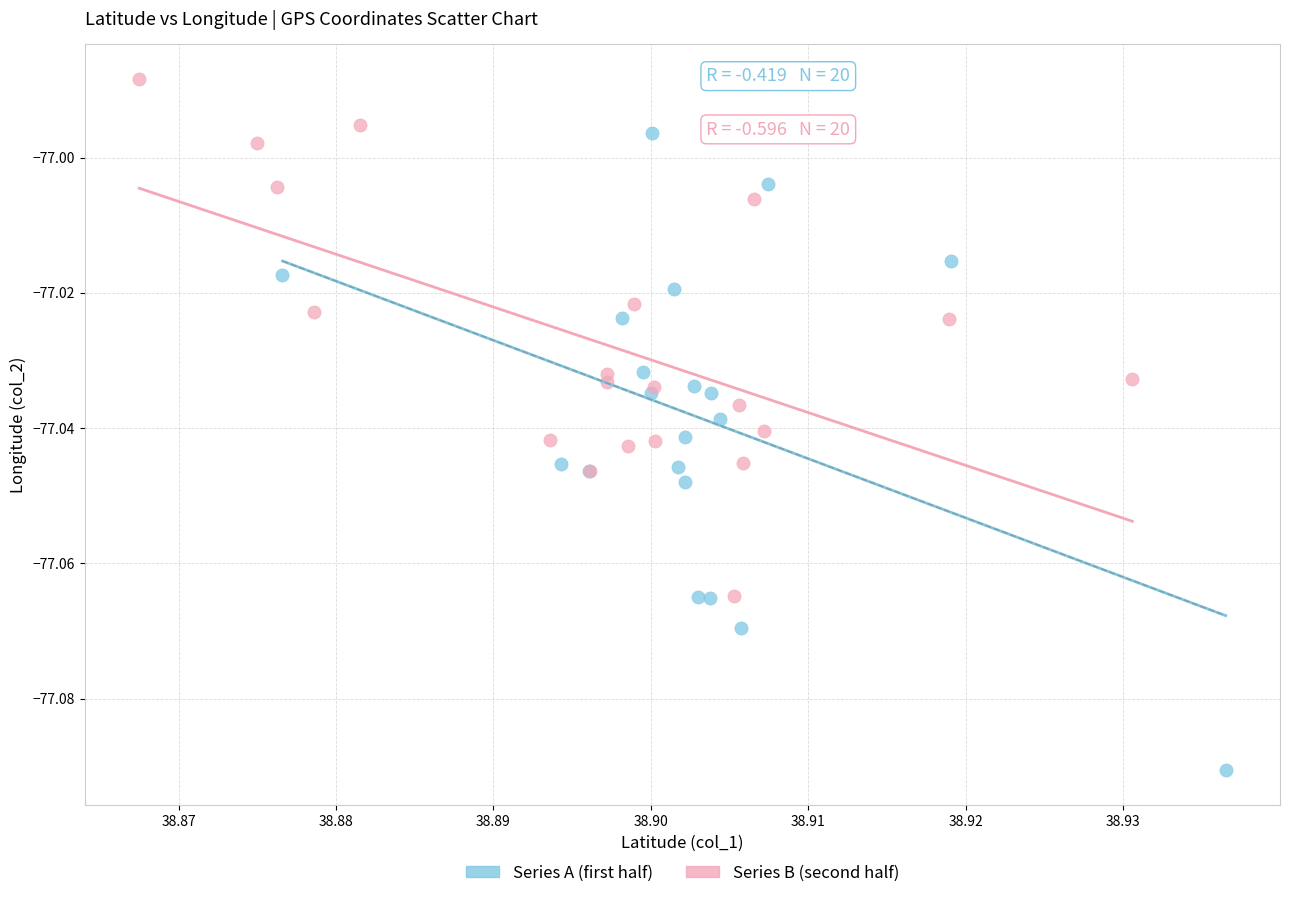

Which series has the widest spread of Y values?

Series A (first half)